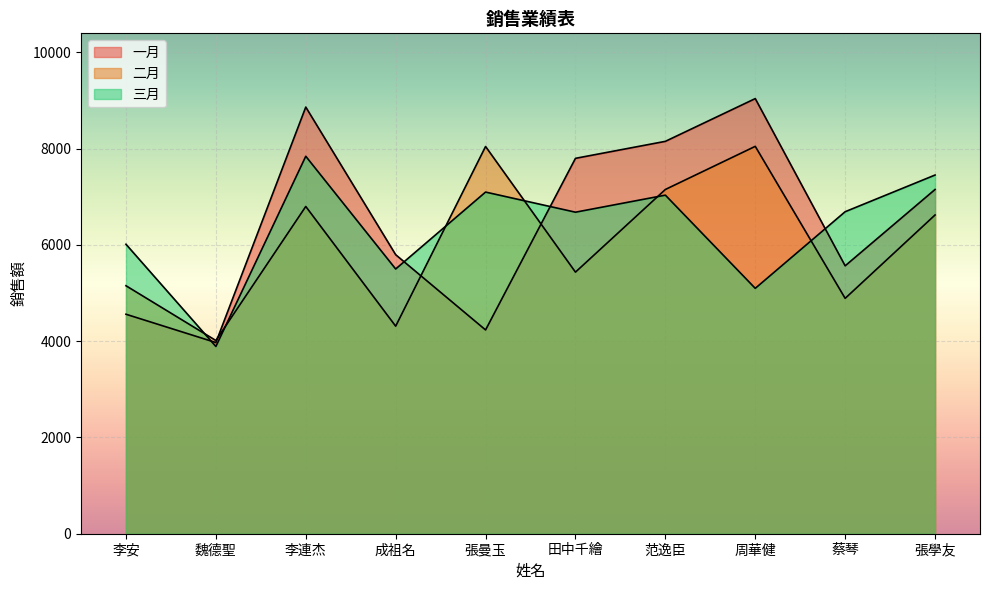

In 三月, how many points are lower than both neighbors (excluding endpoints)?

4